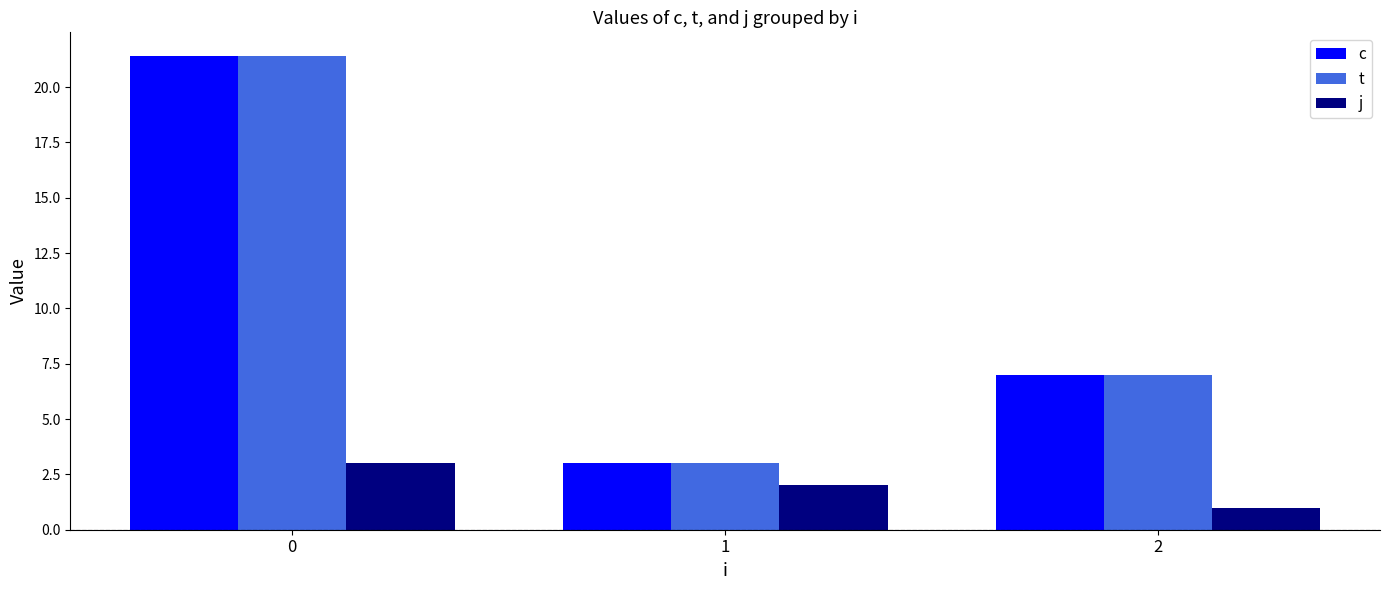

How many bars are there in total?

9